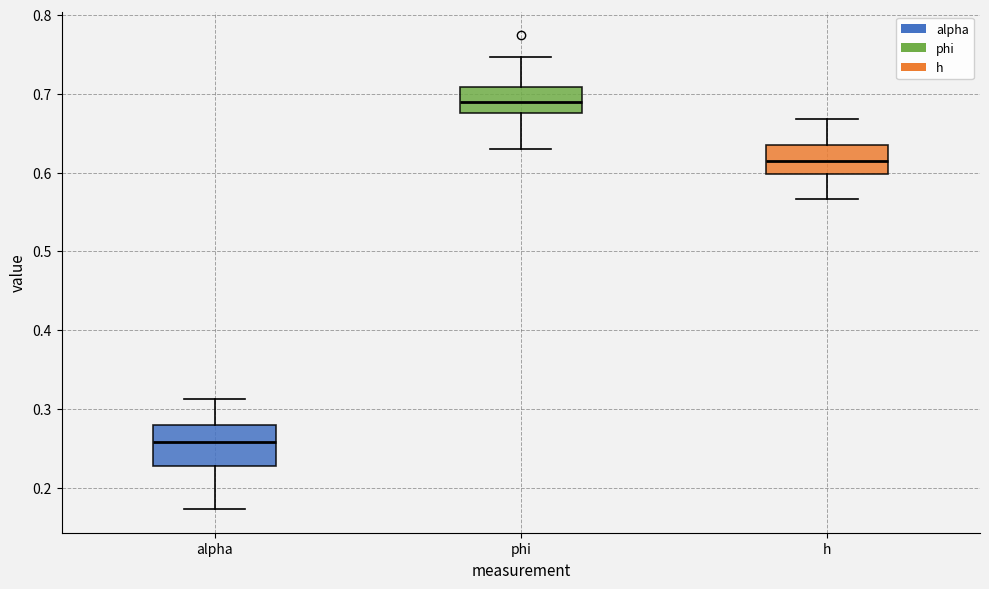

Which box has the highest median line?

phi